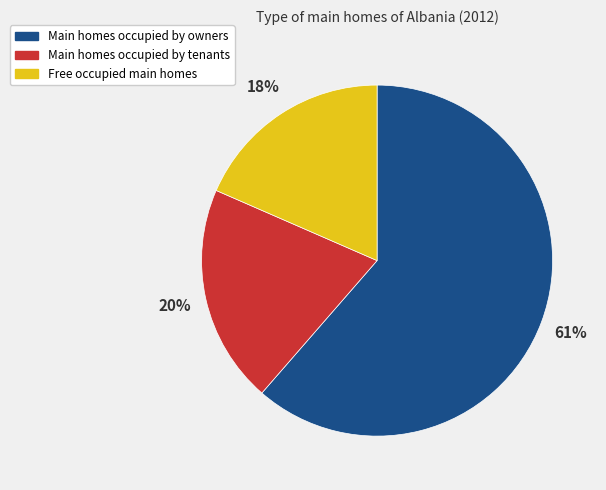

True or false: Main homes occupied by tenants accounts for 5% of the total.

False